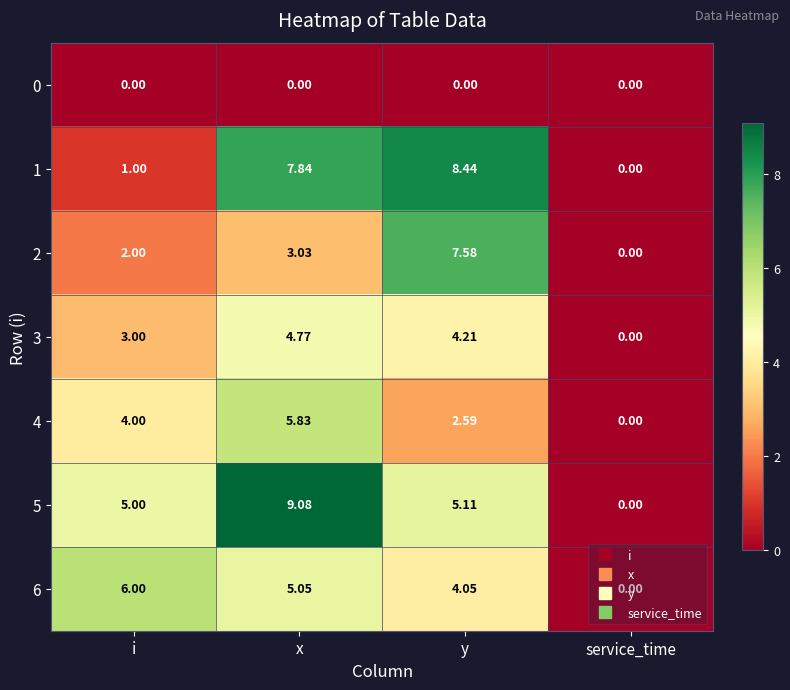

At how many categories does at least one series exceed 8?

2